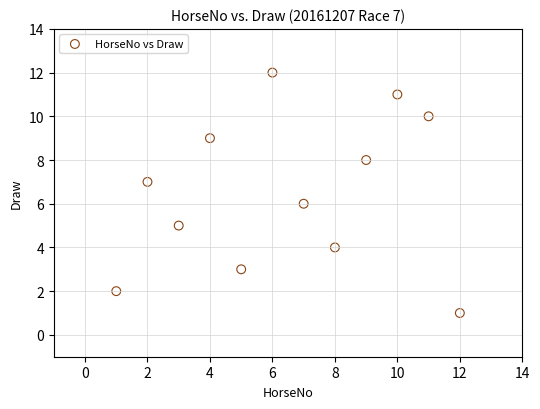

What is the range of X values (max minus min)?

11